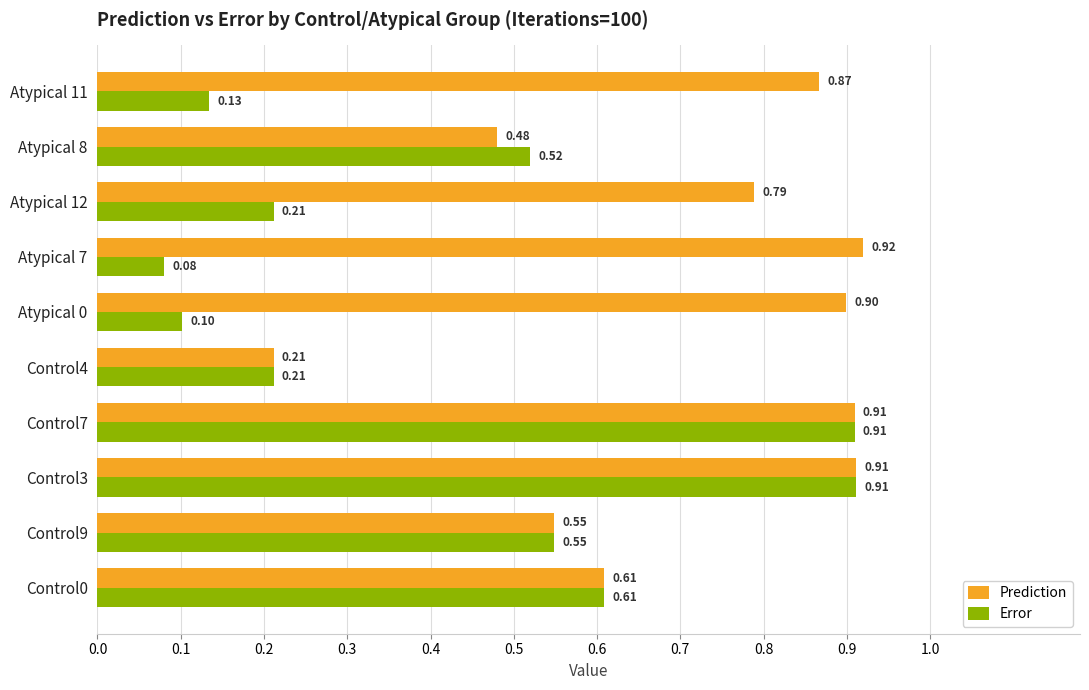

Which series has the largest total across all categories?

Prediction